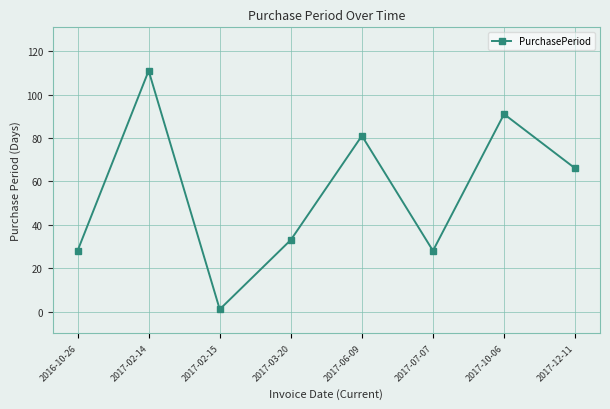

What is the maximum value shown in the chart?

111